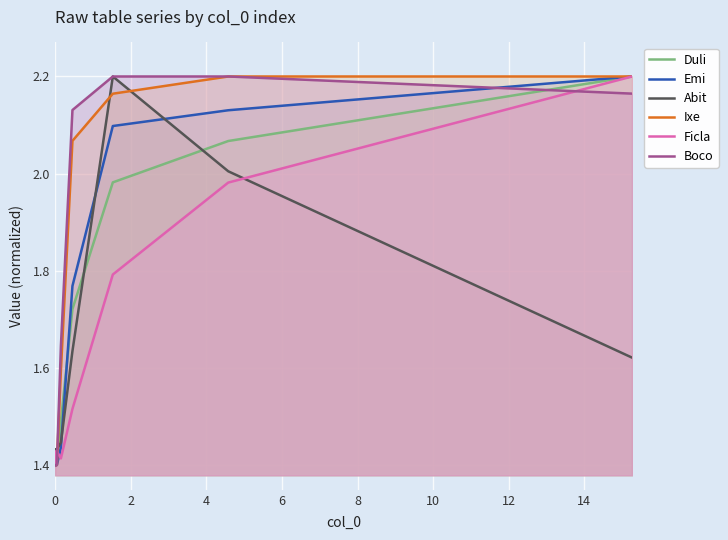

Is the value of Emi at 2 greater than the value of Duli at 14?

No